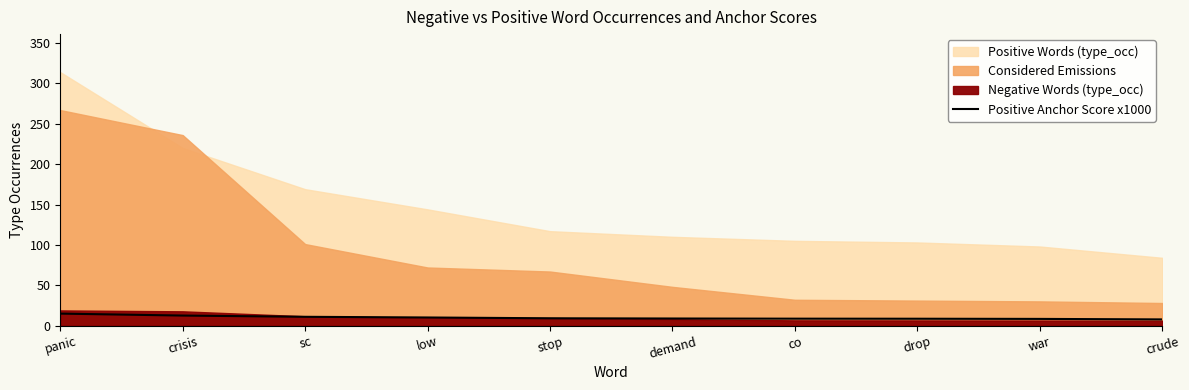

How many values are below 9?

5